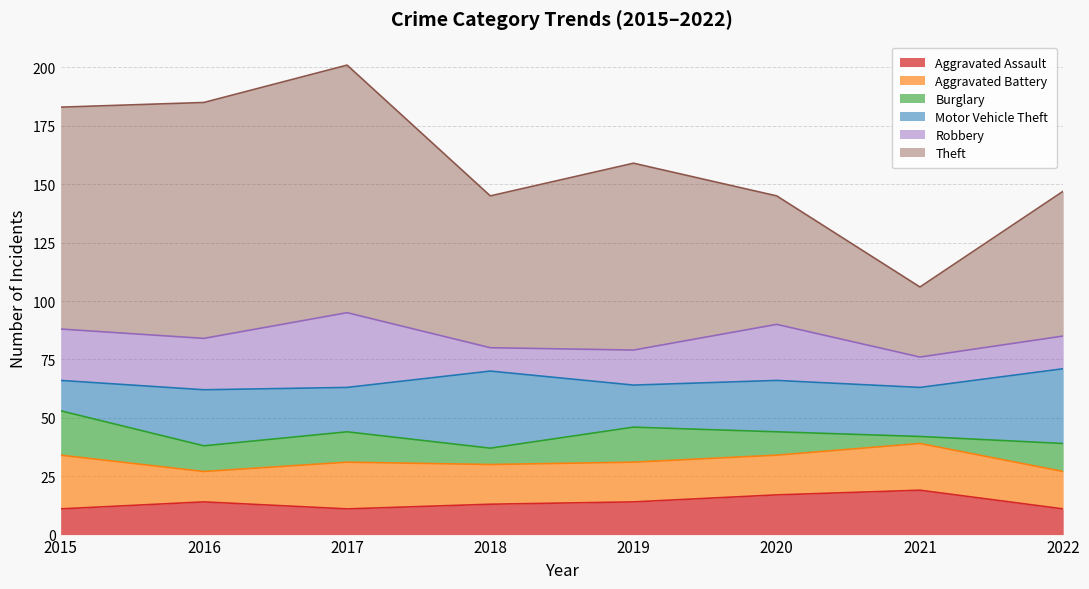

Rank the series by their maximum value, from highest to lowest.

Theft, Motor Vehicle Theft, Robbery, Aggravated Battery, Aggravated Assault, Burglary